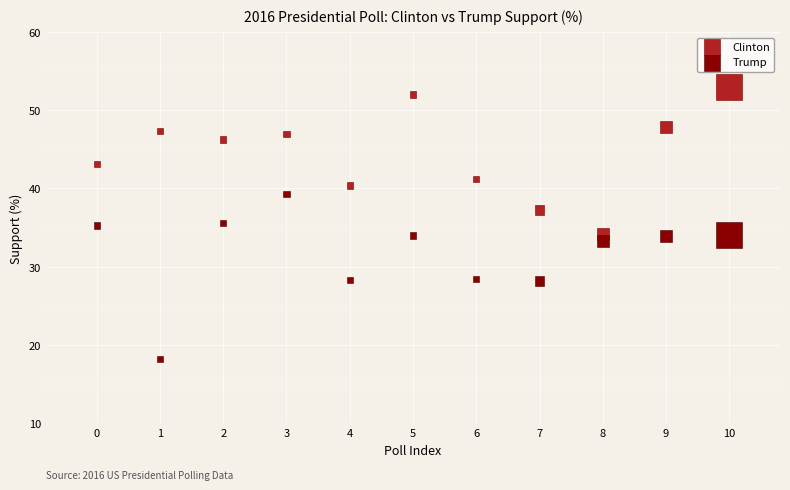

Which series has the widest spread of Y values?

Trump